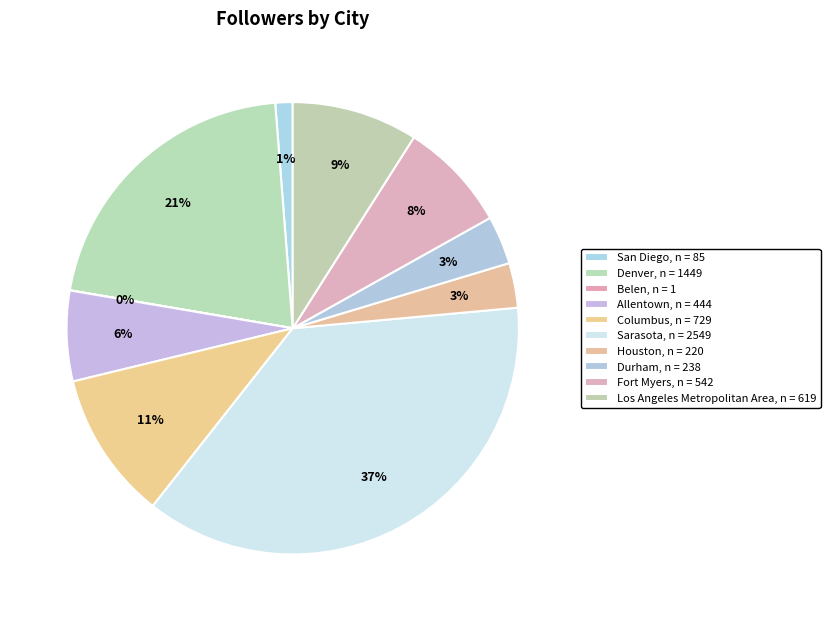

What is the change in value from Columbus to Sarasota?

+1820